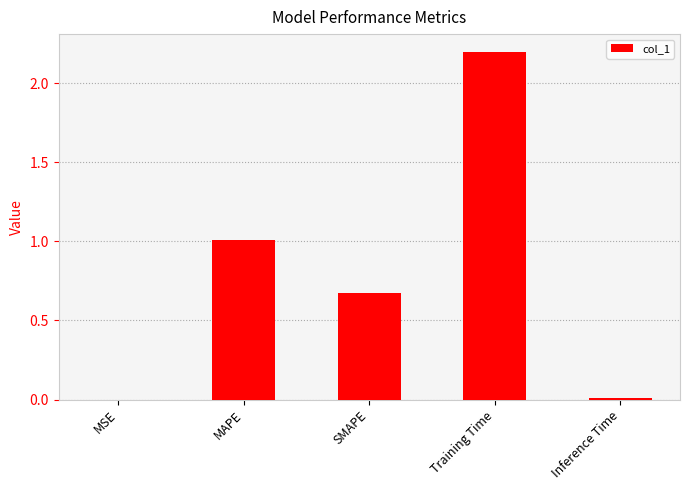

Which has a higher value, Inference Time or SMAPE?

SMAPE